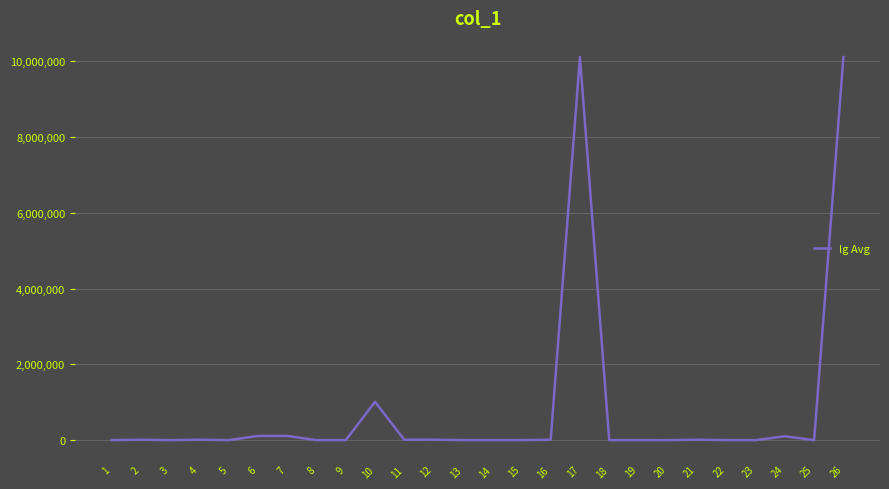

True or false: the data shows 462066 at 10.

False